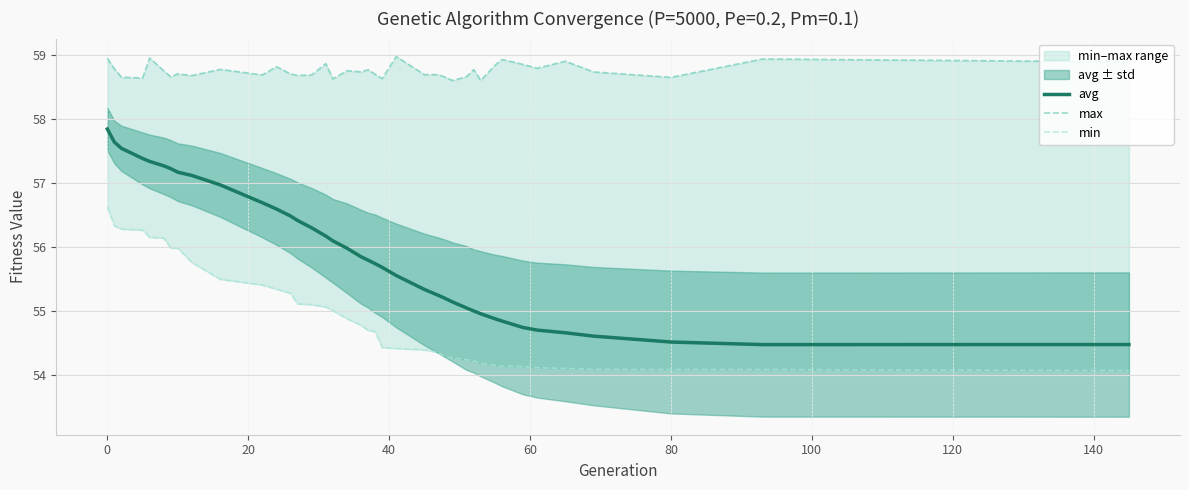

What is the maximum value for avg?

57.8